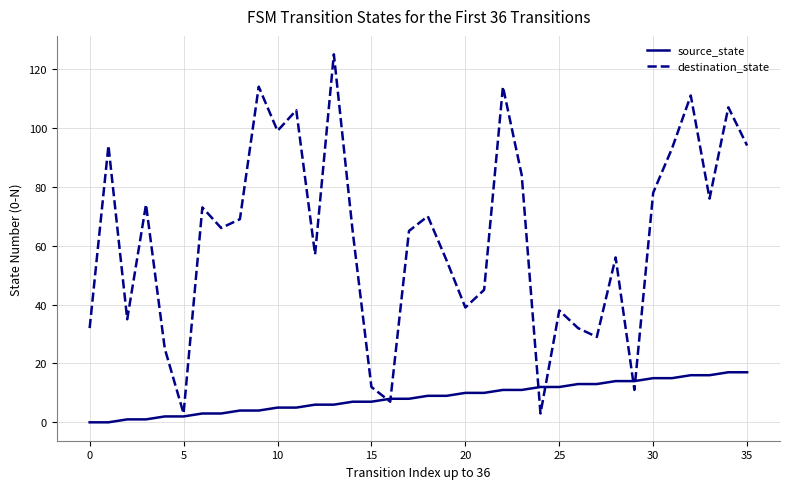

Which series has the largest total across all categories?

destination_state